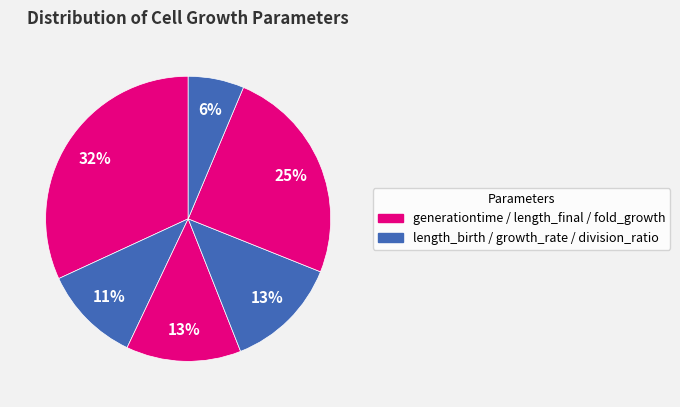

Count the number of slices in the pie.

6